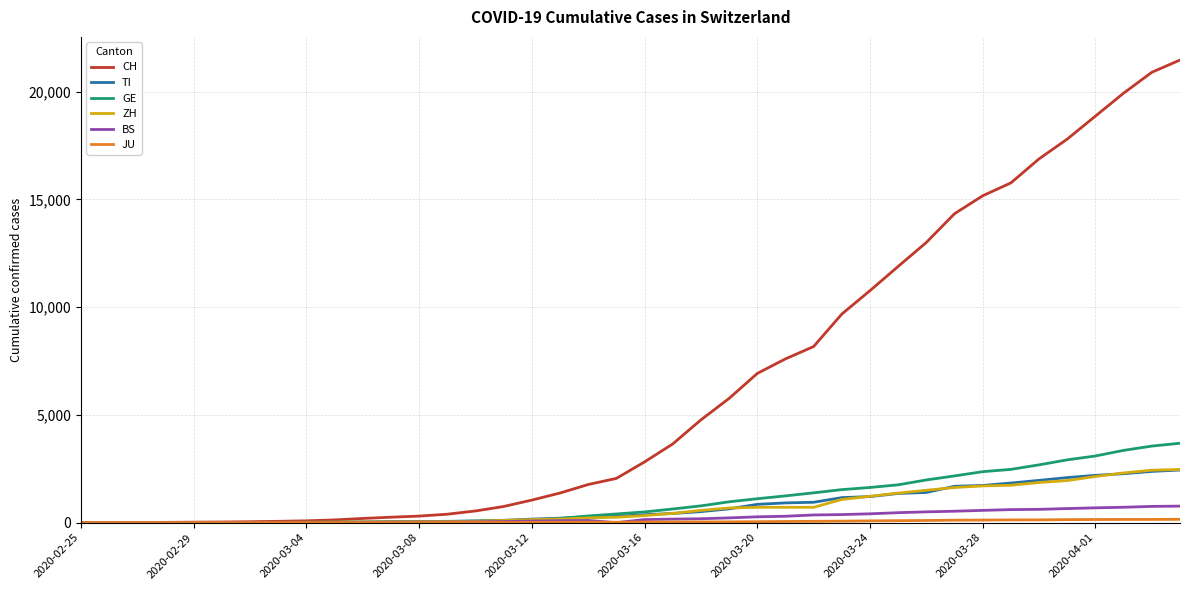

Which series has the largest total across all categories?

CH